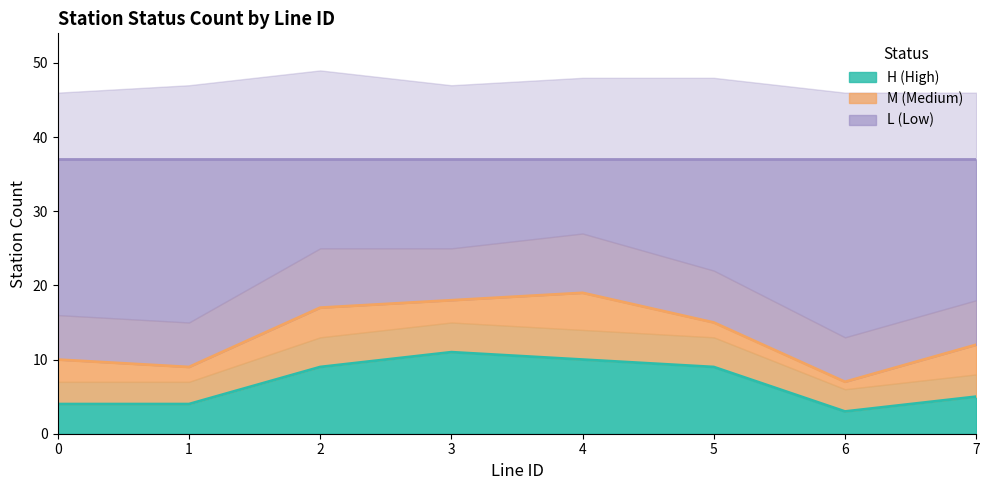

The value of H (High) at 4 is 4. True or false?

False